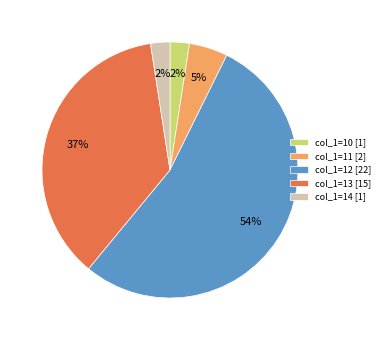

How many slices are in this pie chart?

5